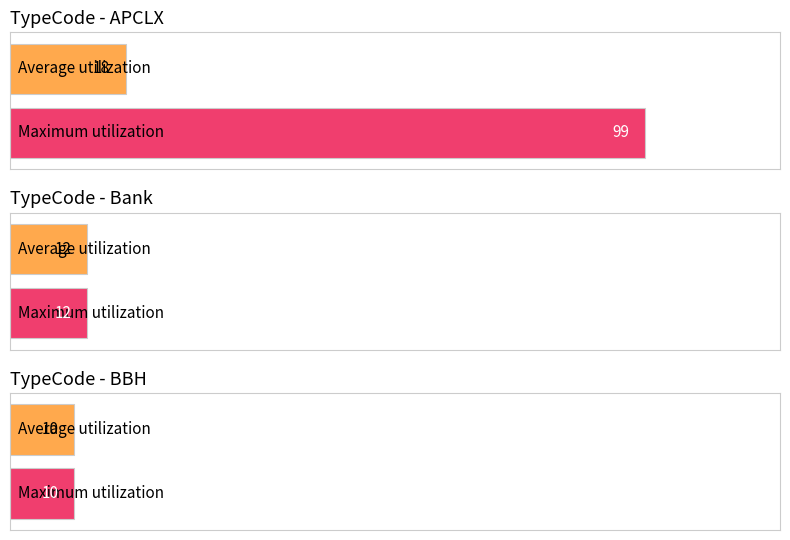

What is the change in value from Bank to BBH?

-2